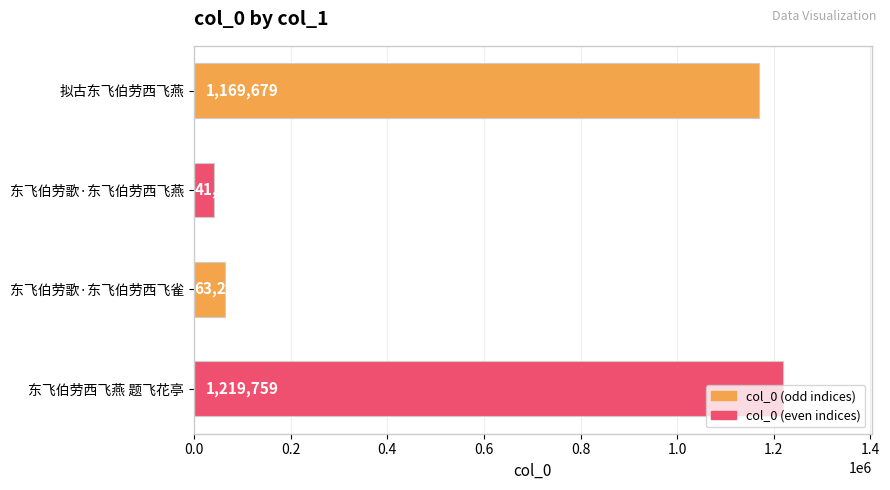

What is the difference between the second highest and minimum values?

1128492